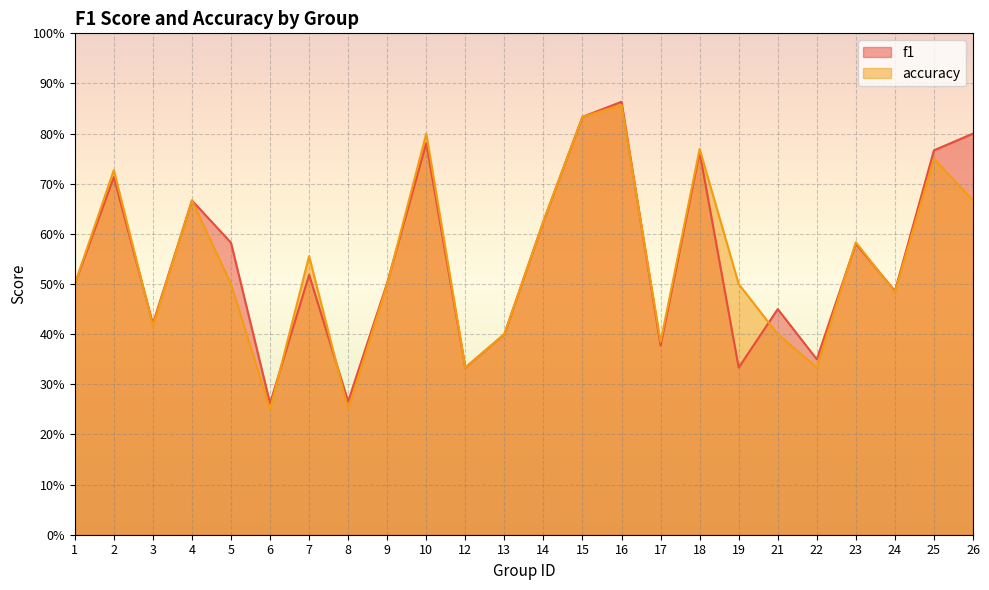

How many interior local valleys does the f1 series have?

8